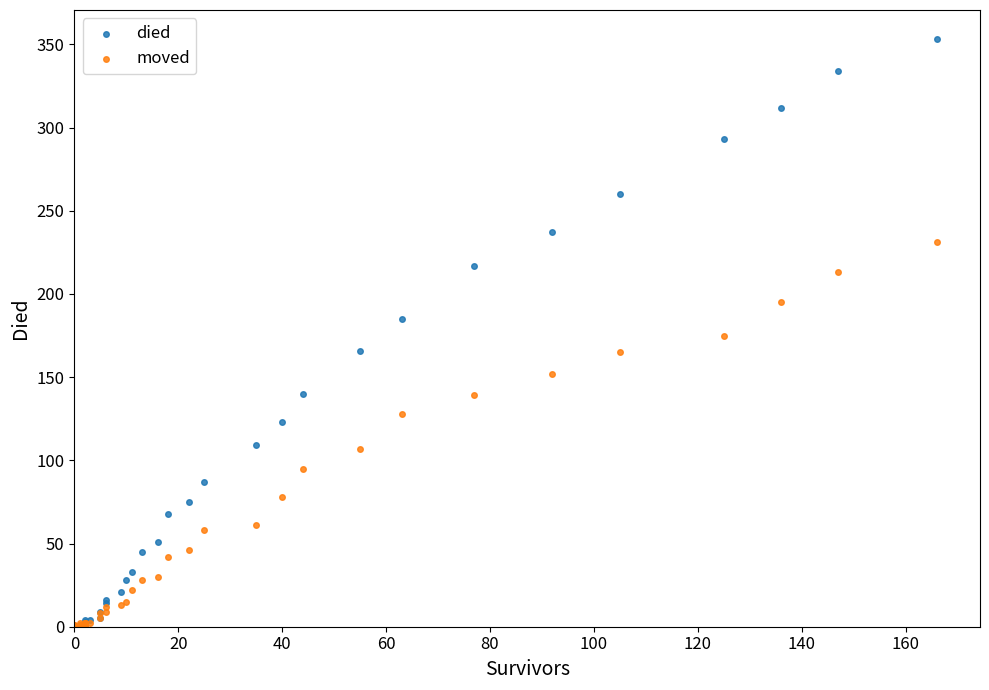

Which series contains the highest Y value?

died